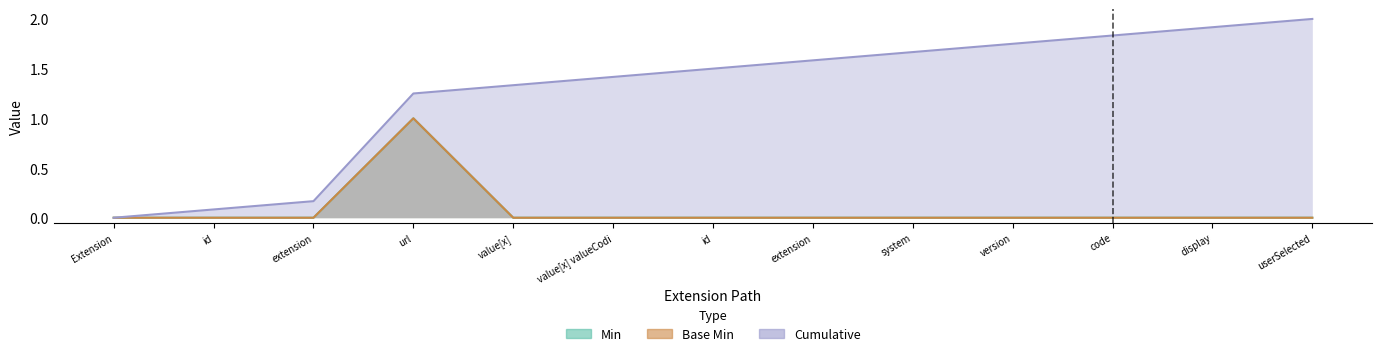

Is it true that Cumulative equals 1.6 at extension?

True